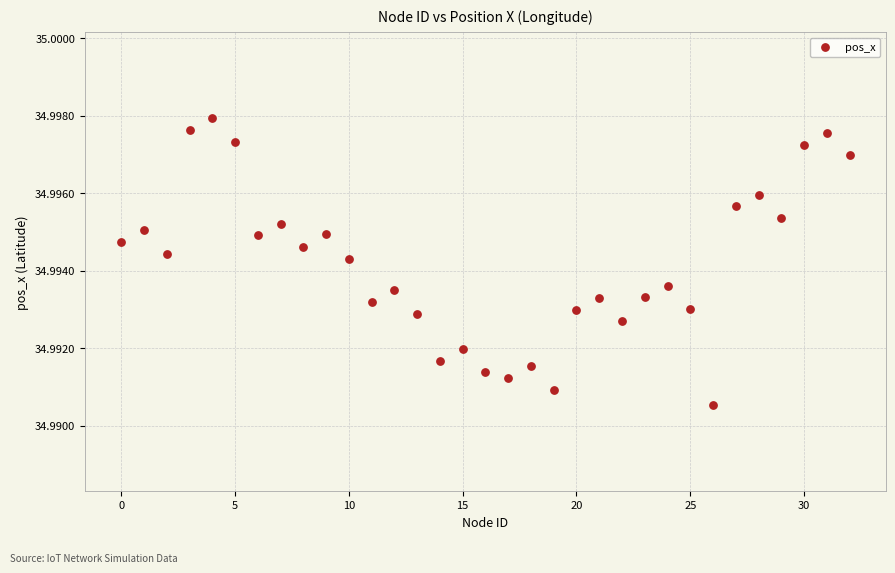

What is the range of X values (max minus min)?

32.0